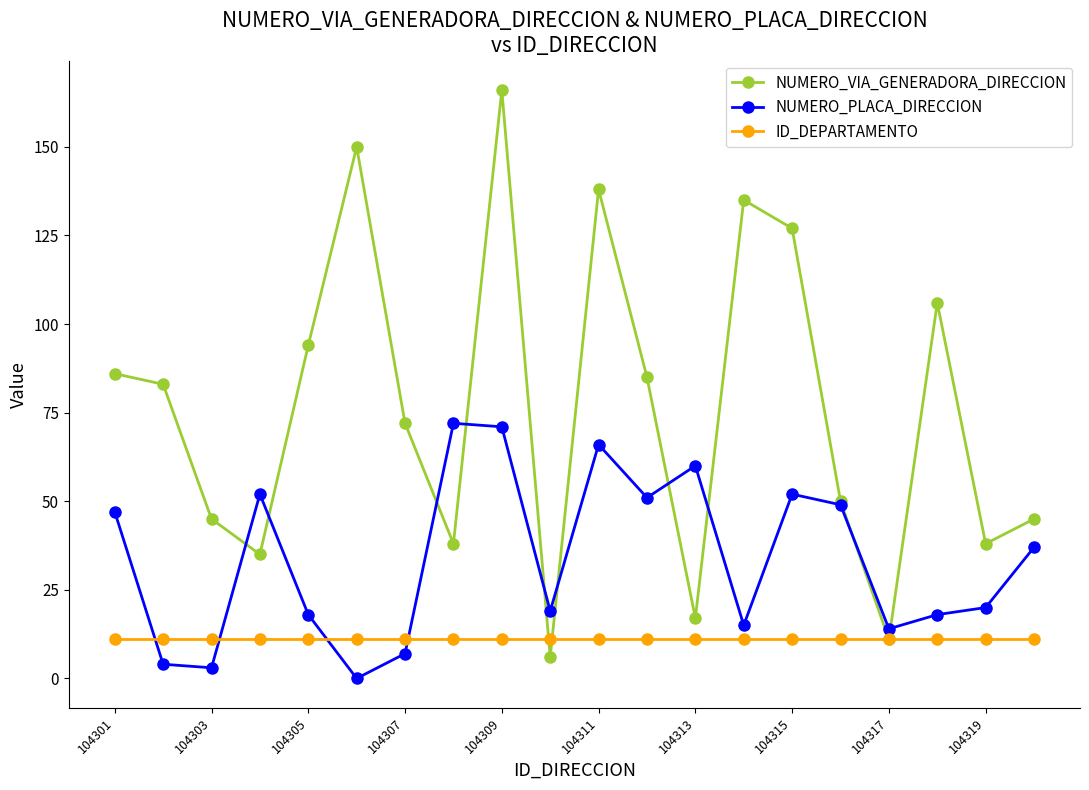

Rank the series by their maximum value, from highest to lowest.

NUMERO_VIA_GENERADORA_DIRECCION, NUMERO_PLACA_DIRECCION, ID_DEPARTAMENTO